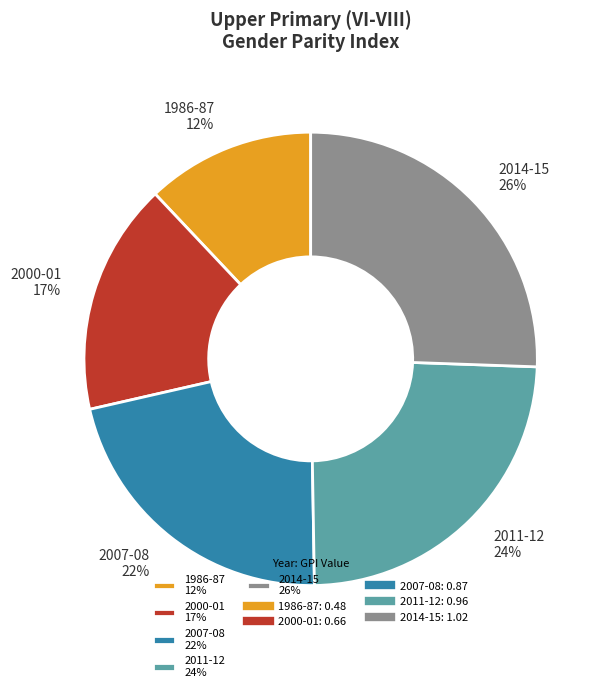

To the nearest percent, what is the difference between the largest and smallest slice percentages?

14%